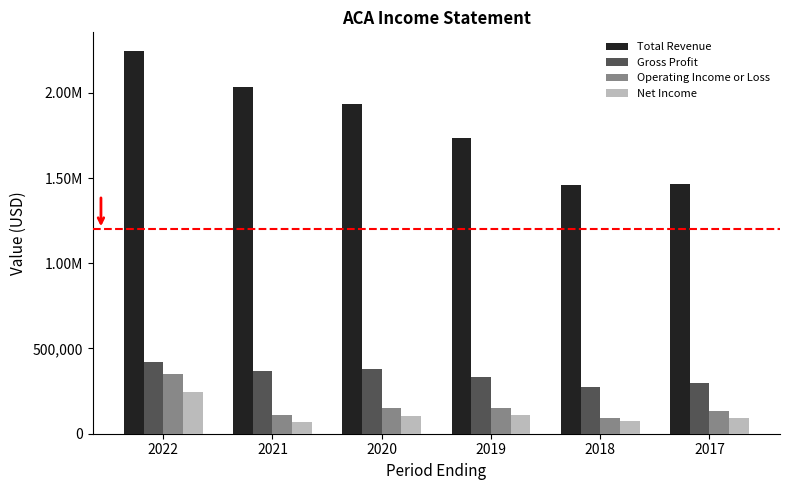

Reading left to right, what are all the values shown in this chart?

Total Revenue: 2022=2242800	2021=2036400	2020=1935600	2019=1736900	2018=1460400	2017=1462400
Gross Profit: 2022=422800	2021=366200	2020=382000	2019=332400	2018=272000	2017=294700
Operating Income or Loss: 2022=349000	2021=107300	2020=151800	2019=152900	2018=94900	2017=131700
Net Income: 2022=244800	2021=69200	2020=105800	2019=112200	2018=75700	2017=89700